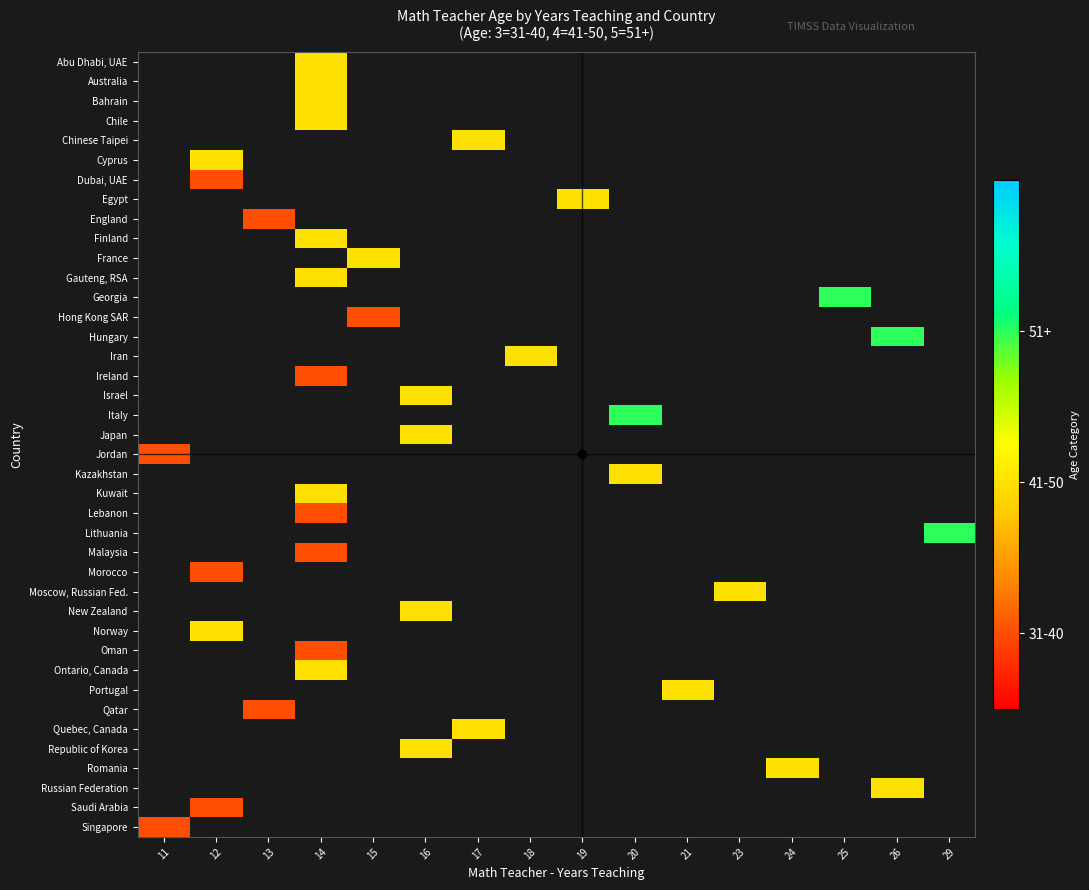

How many series are shown in this chart?

40